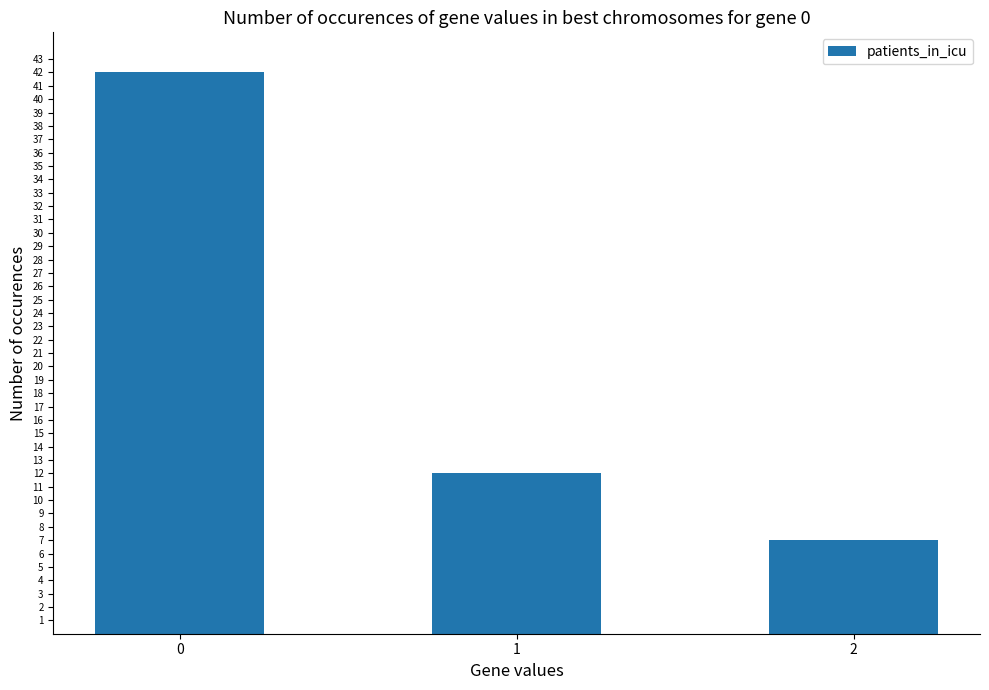

Is it true that the value at 1 is 12?

True